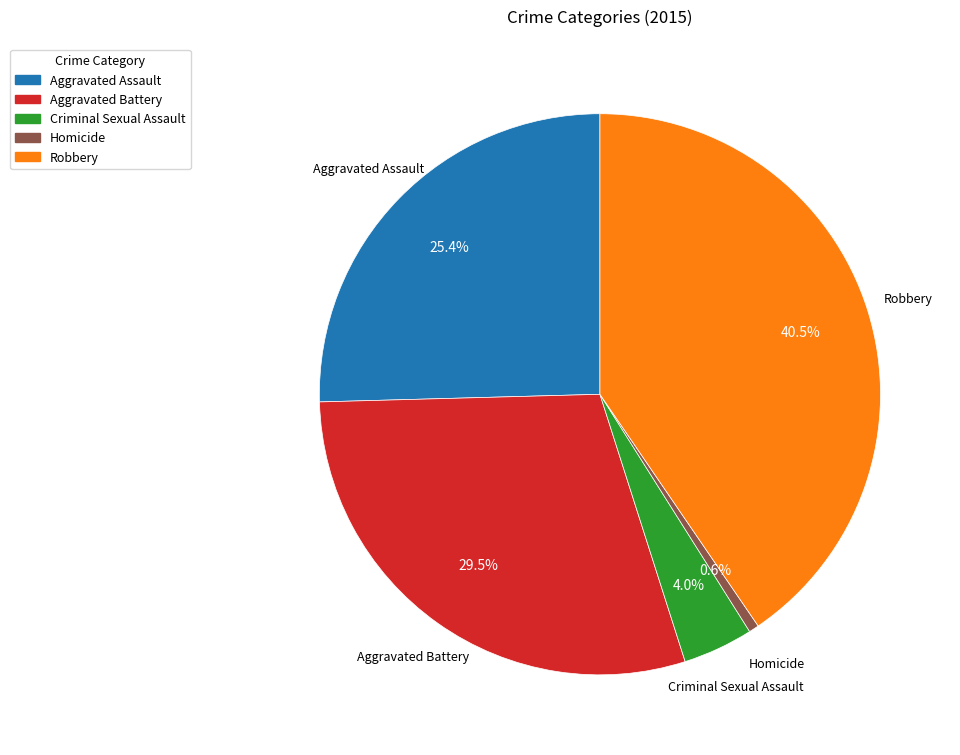

Approximately how many times larger is the value at Robbery compared to Homicide?

70.0